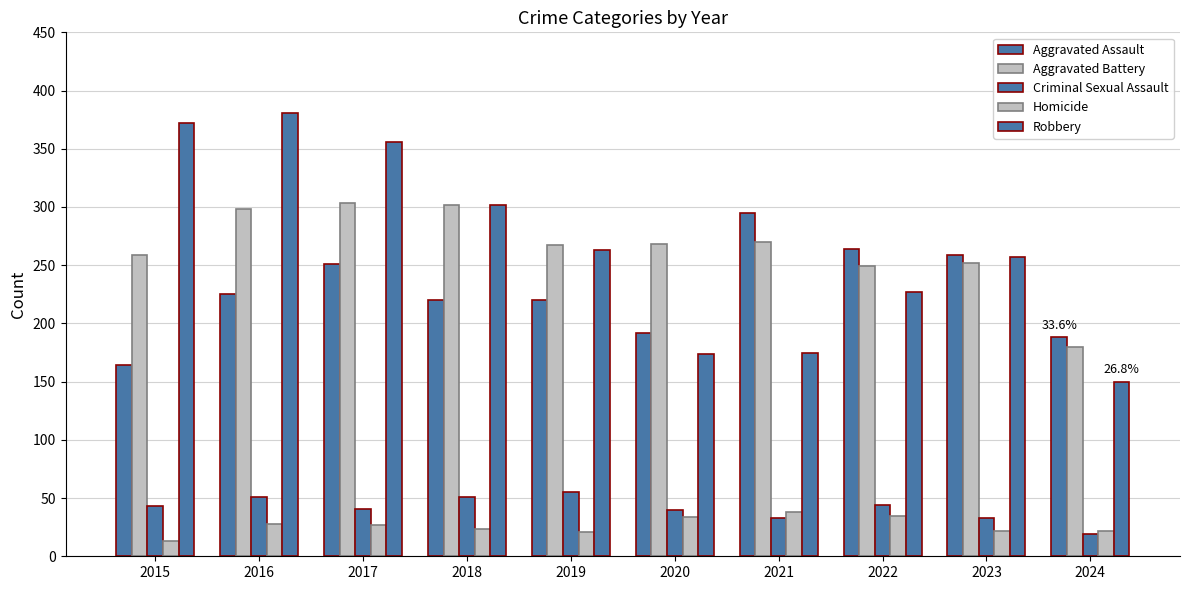

Are the bars grouped side by side (vs. stacked)?

Yes